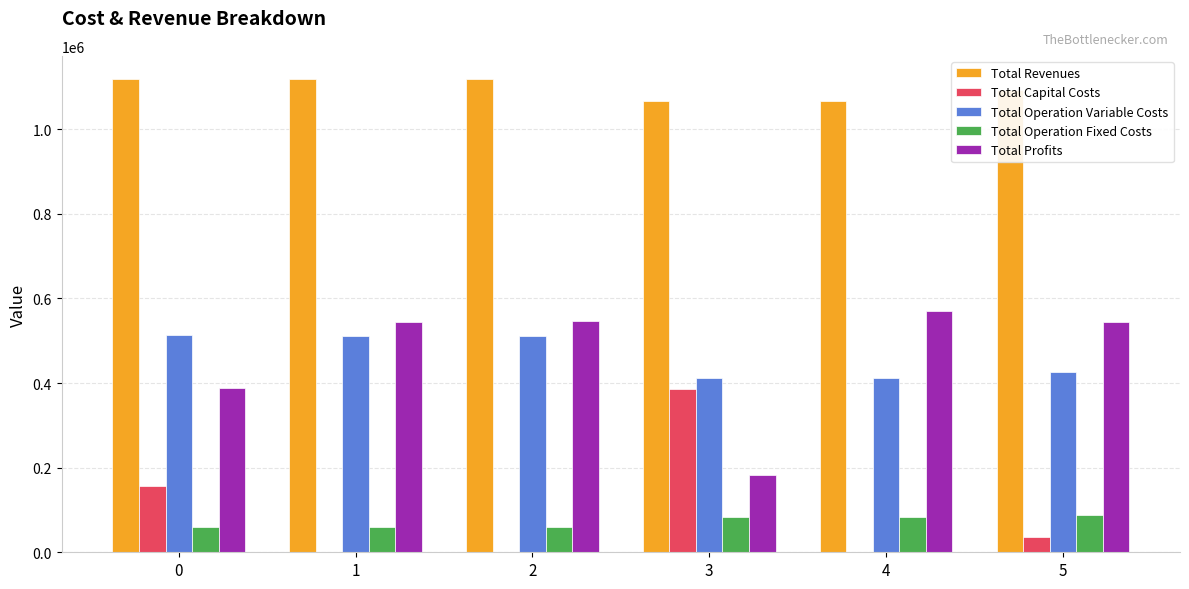

What is the total value across all series at 3?

2132220.1